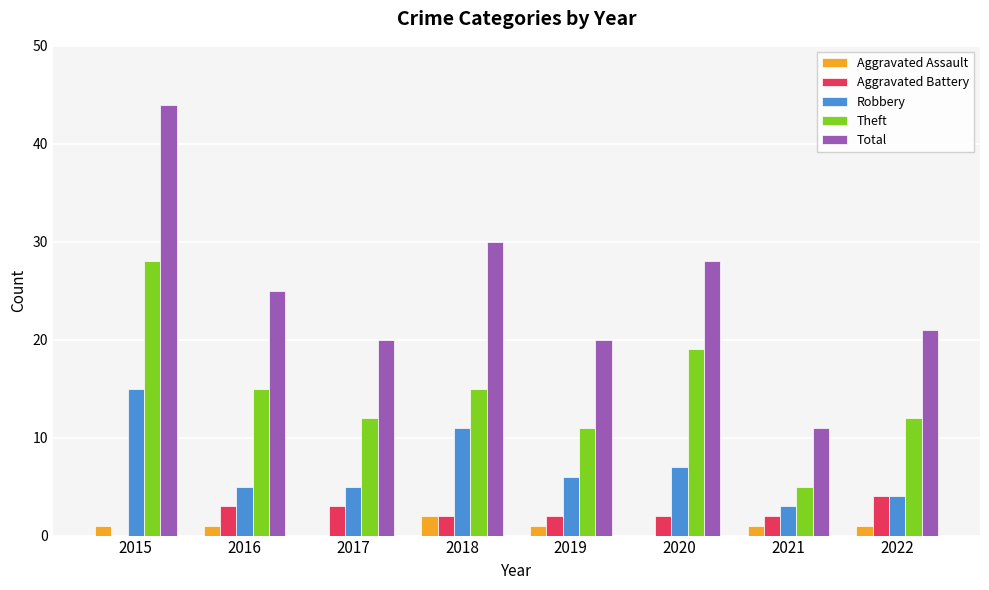

What is the maximum value shown in the chart?

44